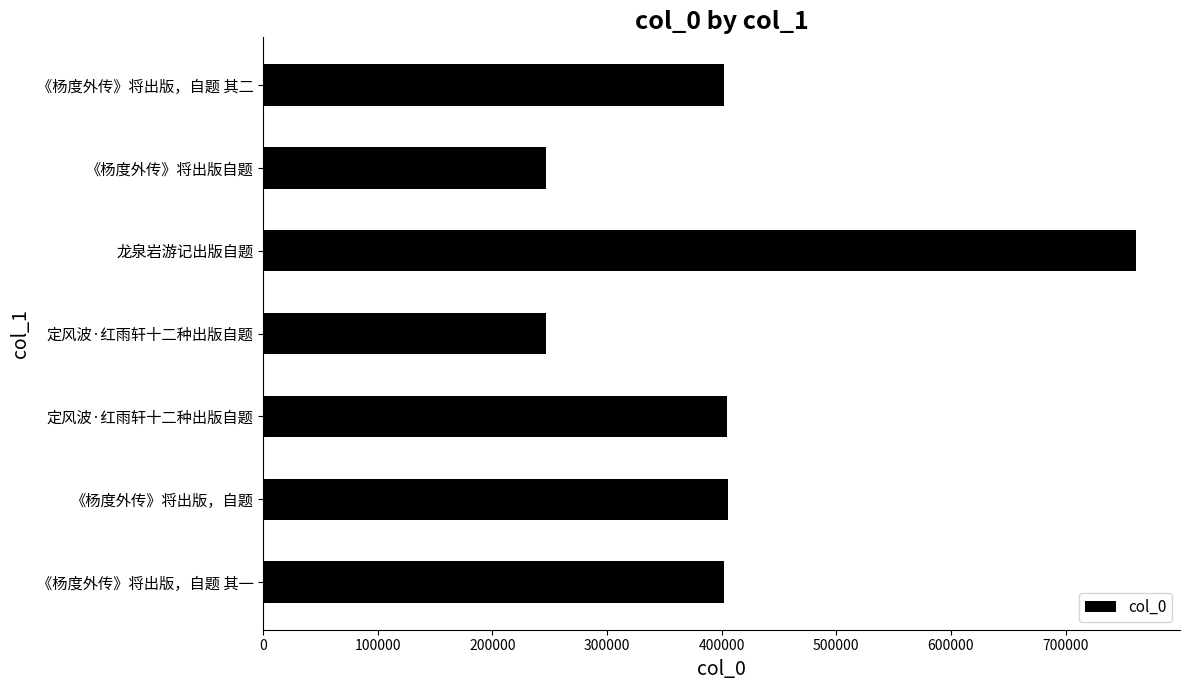

How many bars are there in total?

7